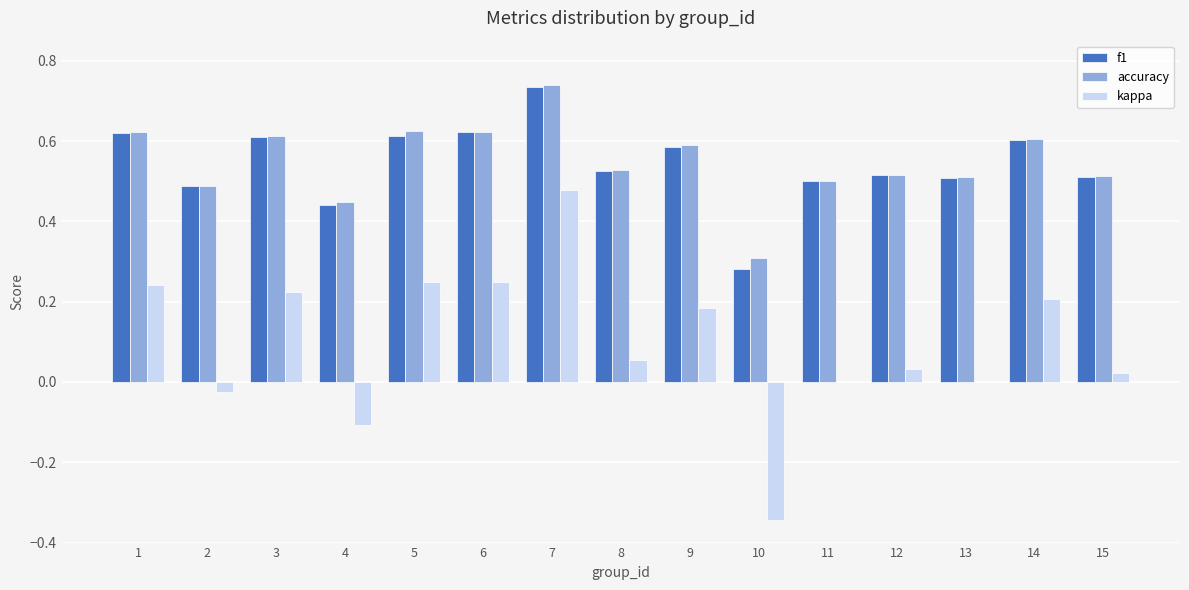

The accuracy series shows 0.8 at 2. True or false?

False